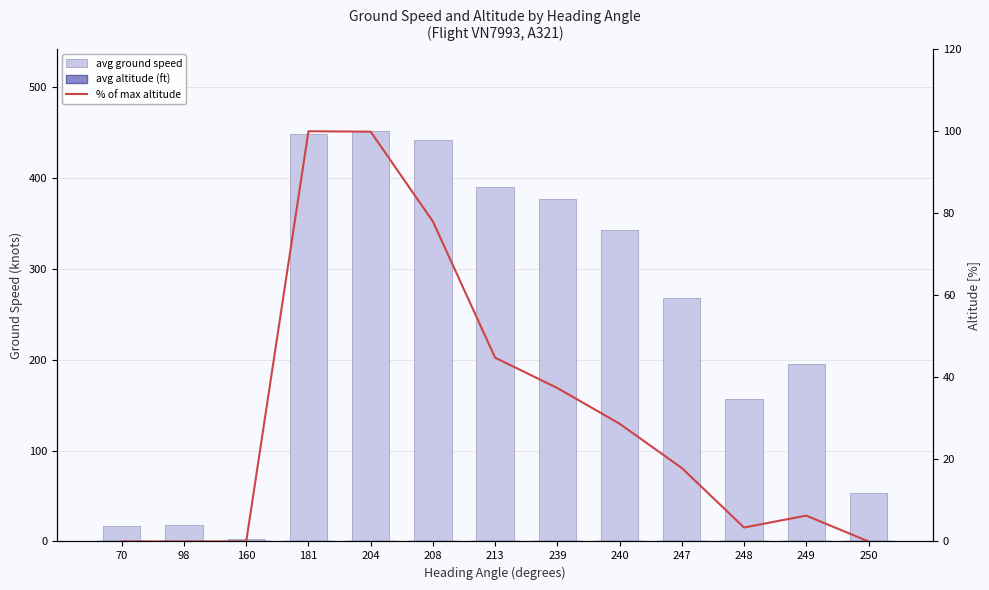

Reading left to right, extract all data points from this chart.

avg ground speed: 17.0	18.0	3.0	448.0	451.0	441.0	390.0	376.0	342.0	268.0	157.0	195.0	53.0
avg altitude (ft): 0.0	0.0	0.0	0.0	0.0	0.0	0.0	0.0	0.0	0.0	0.0	0.0	0.0
% of max altitude: 0.0	0.0	0.0	100.0	99.9	78.0	44.8	37.4	28.7	17.9	3.4	6.3	0.0